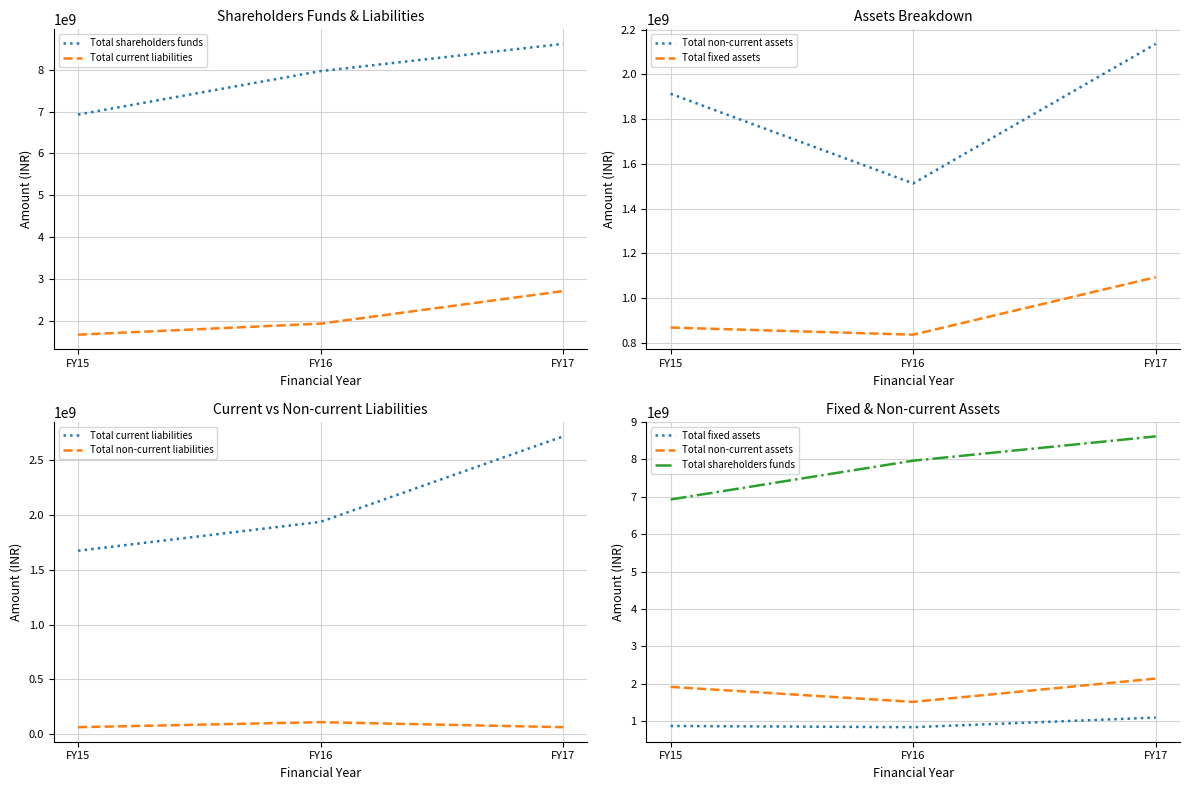

What is the difference between the maximum and minimum values in the Total non-current assets series?

624300000